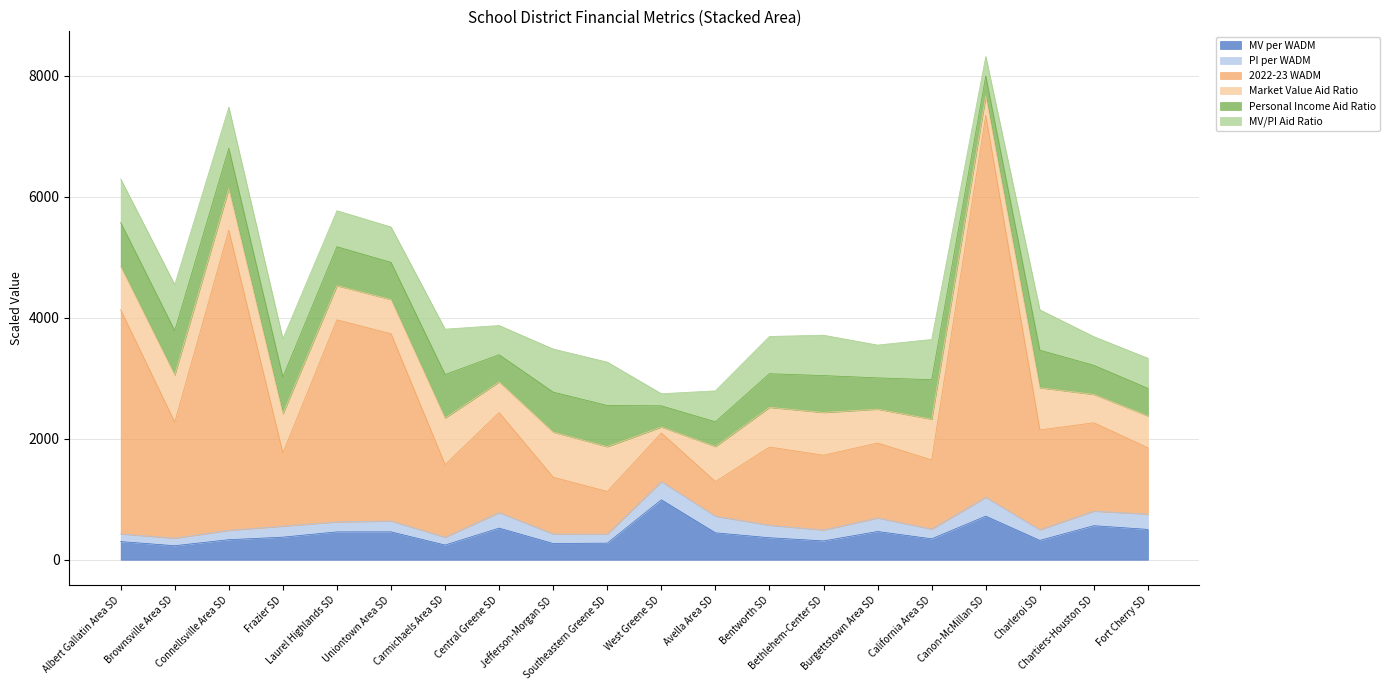

Where does the MV per WADM series first go above 373?

Frazier SD